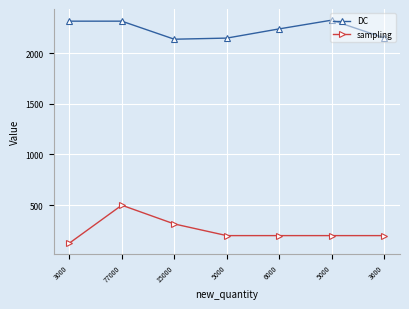

At 15000, list the series in order from smallest to largest.

sampling, DC